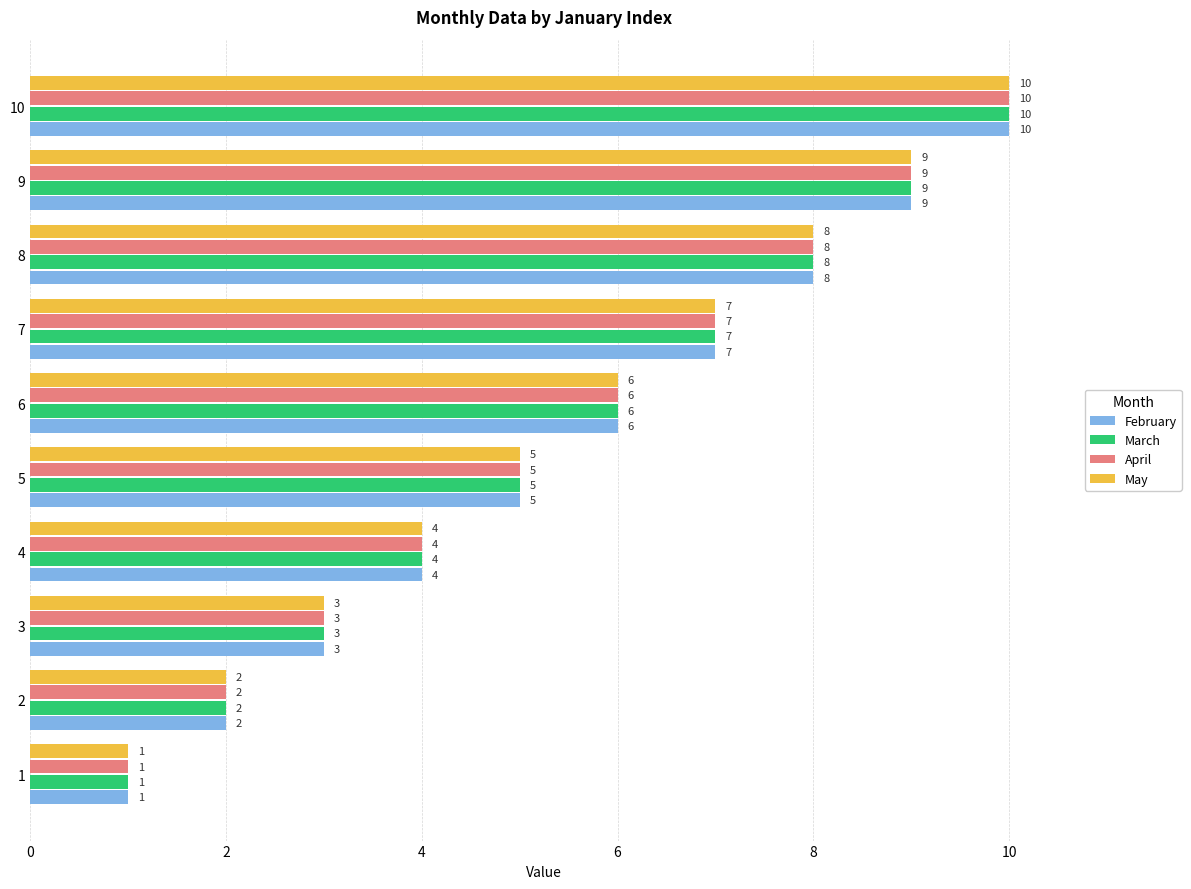

Is it true that February equals 12 at 7?

False